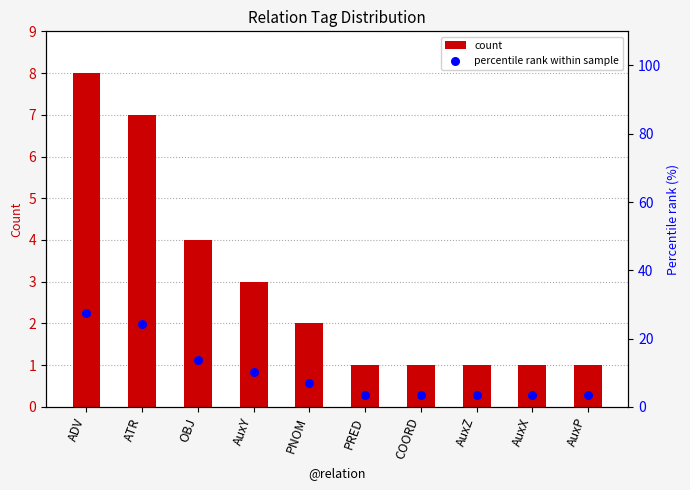

What is the total value across all series at AuxX?

4.4